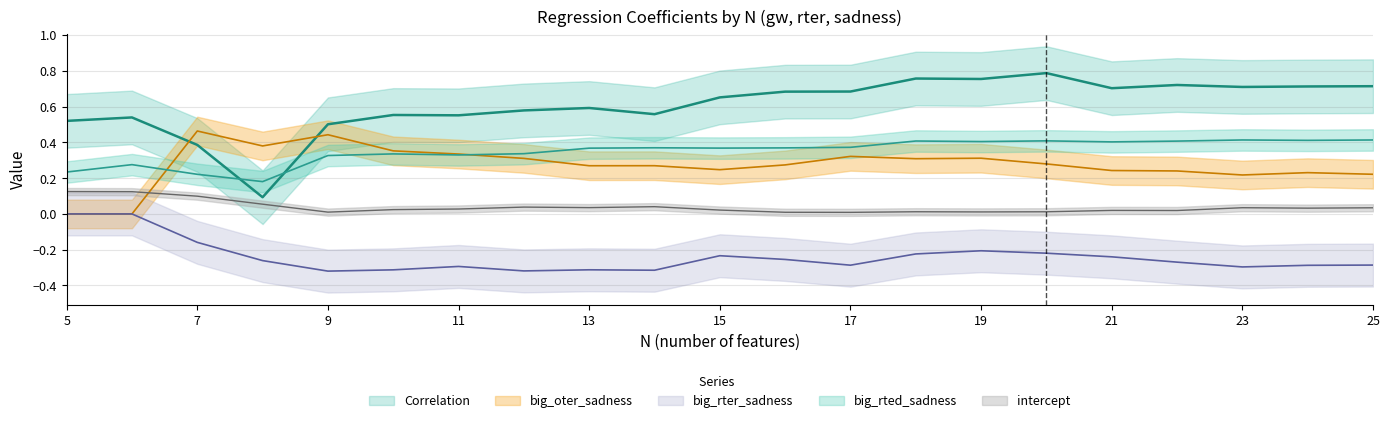

What is the value of the big_rter_sadness point at the 8th from the left?

-0.3